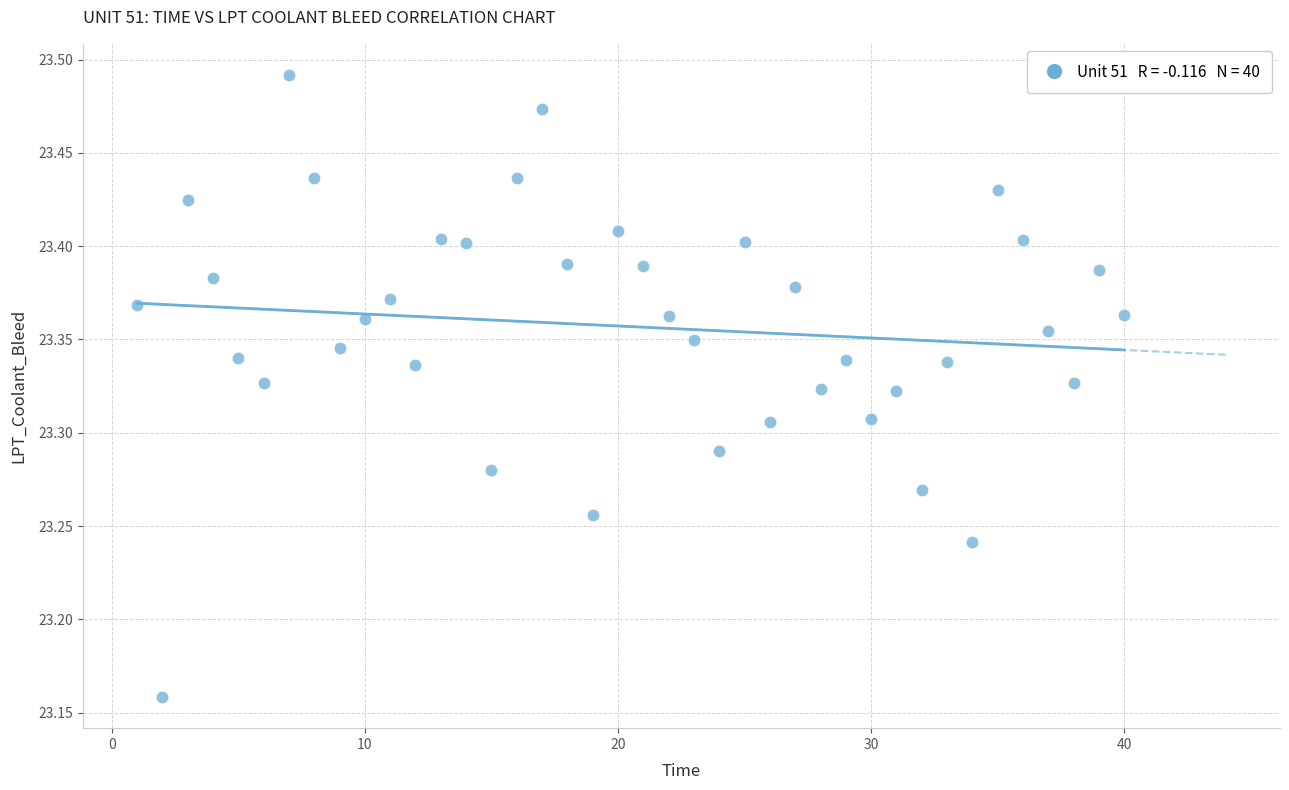

What is the range of Y values (max minus min)?

0.3